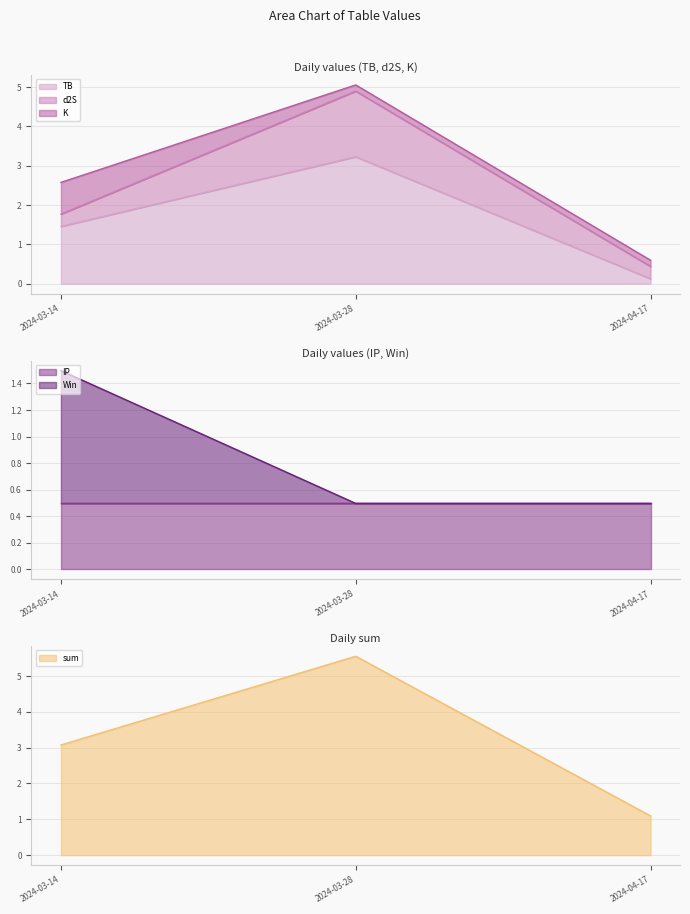

Is it true that sum equals 2.6 at 2024-03-14?

True